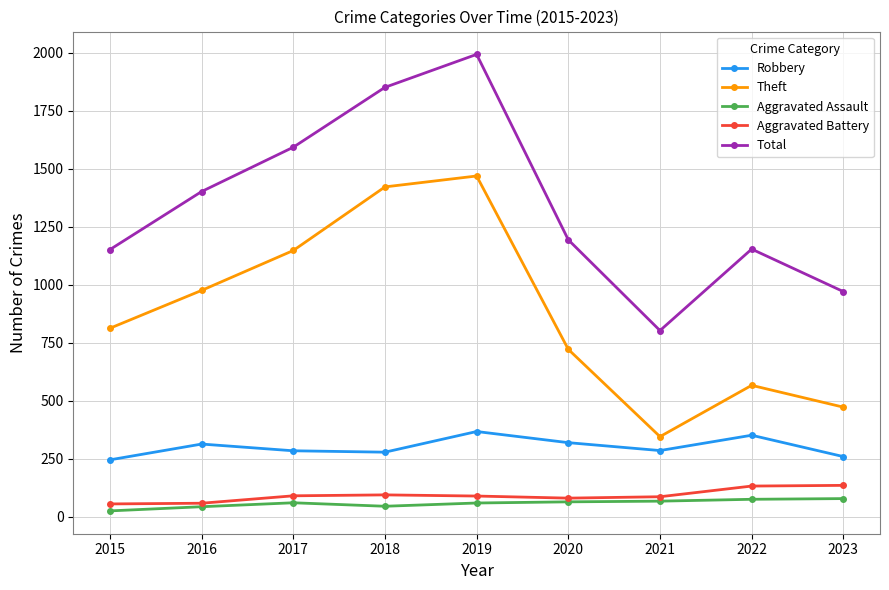

What is the spread (max minus min) of values at 2019?

1933